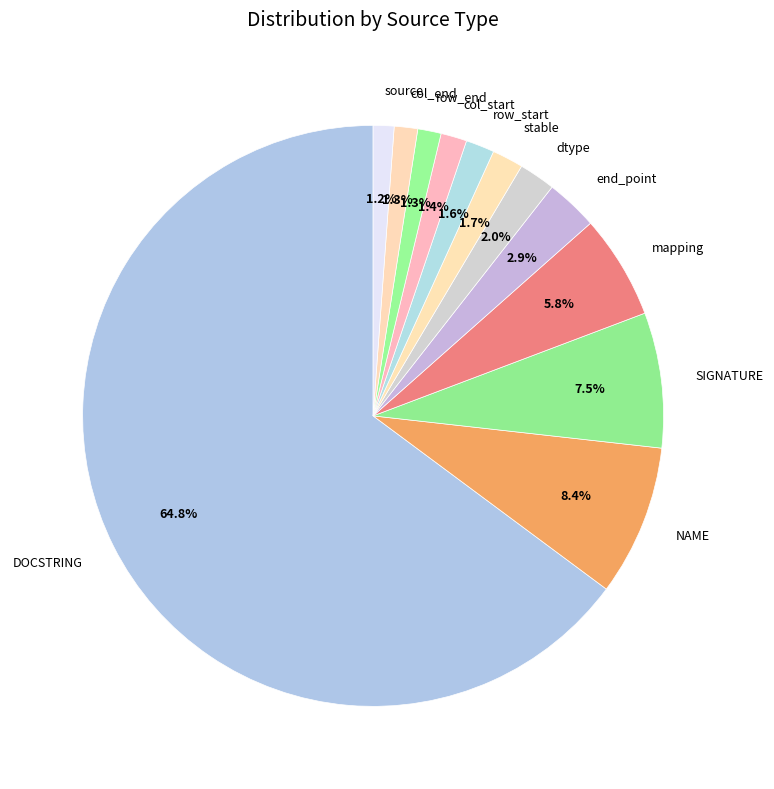

Which has a higher value, end_point or col_end?

end_point